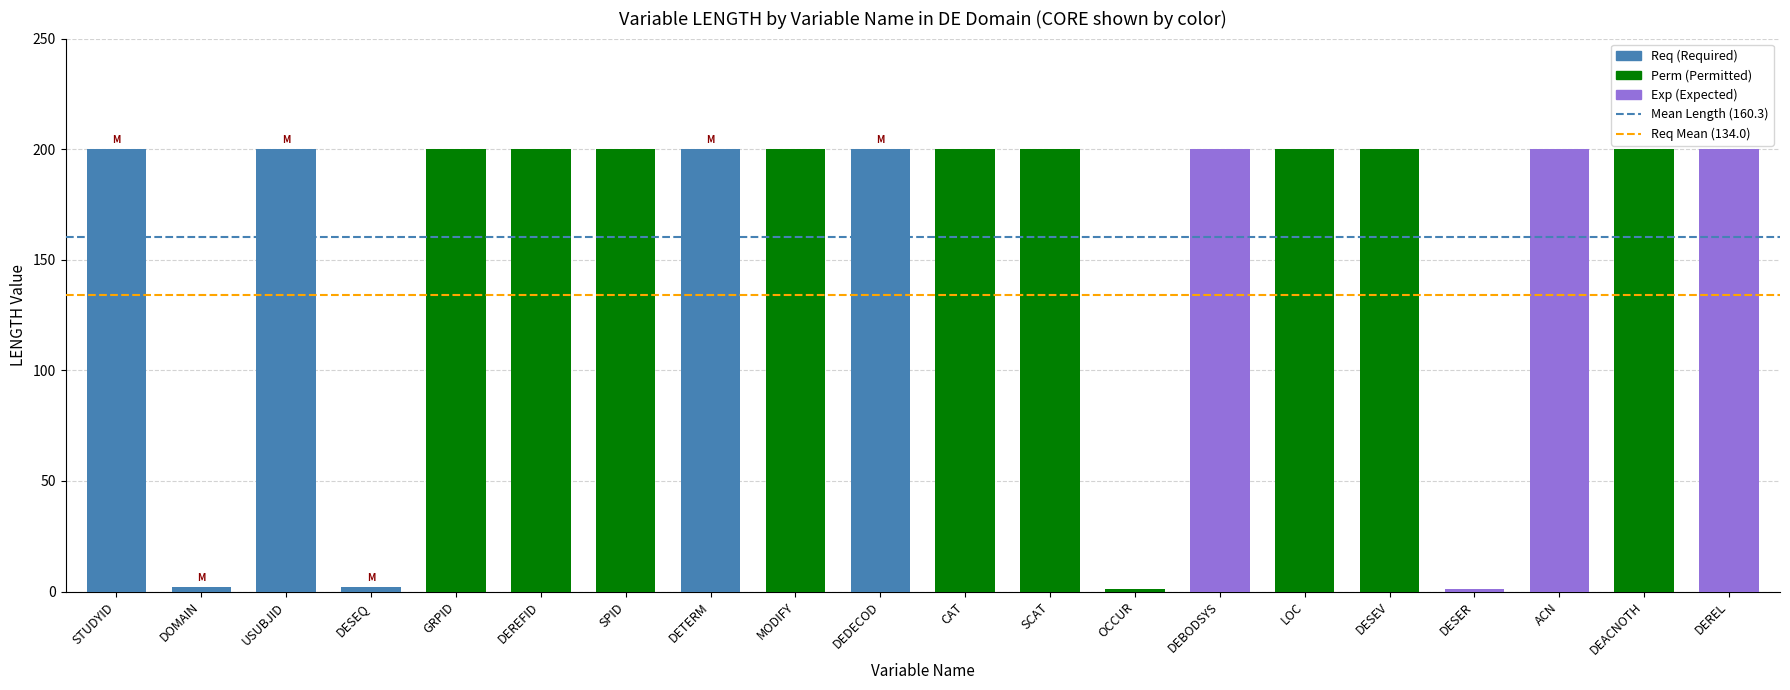

Are the bars horizontal?

No